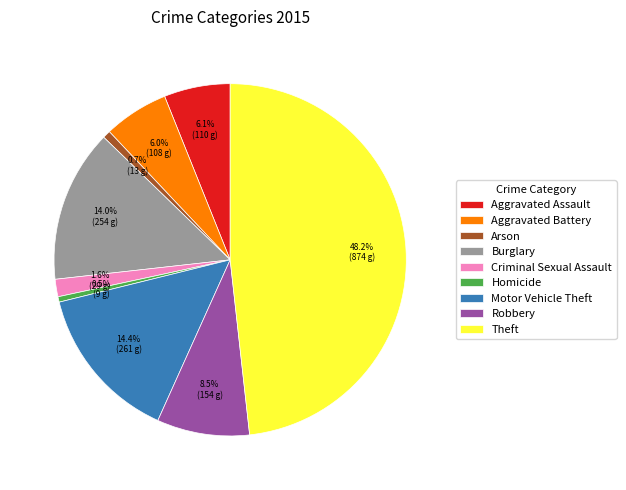

To the nearest percent, what is the average slice percentage?

11%